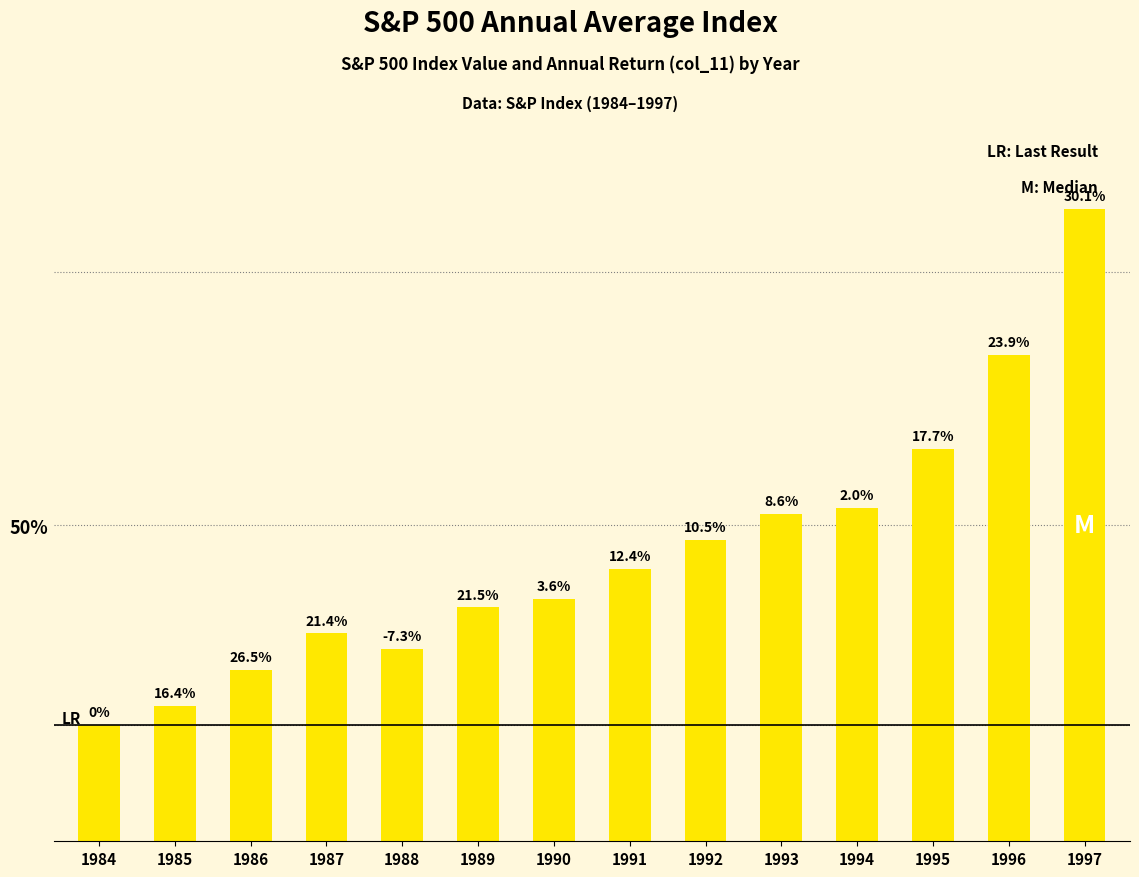

What is the value of the 14th bar from the left?

872.7